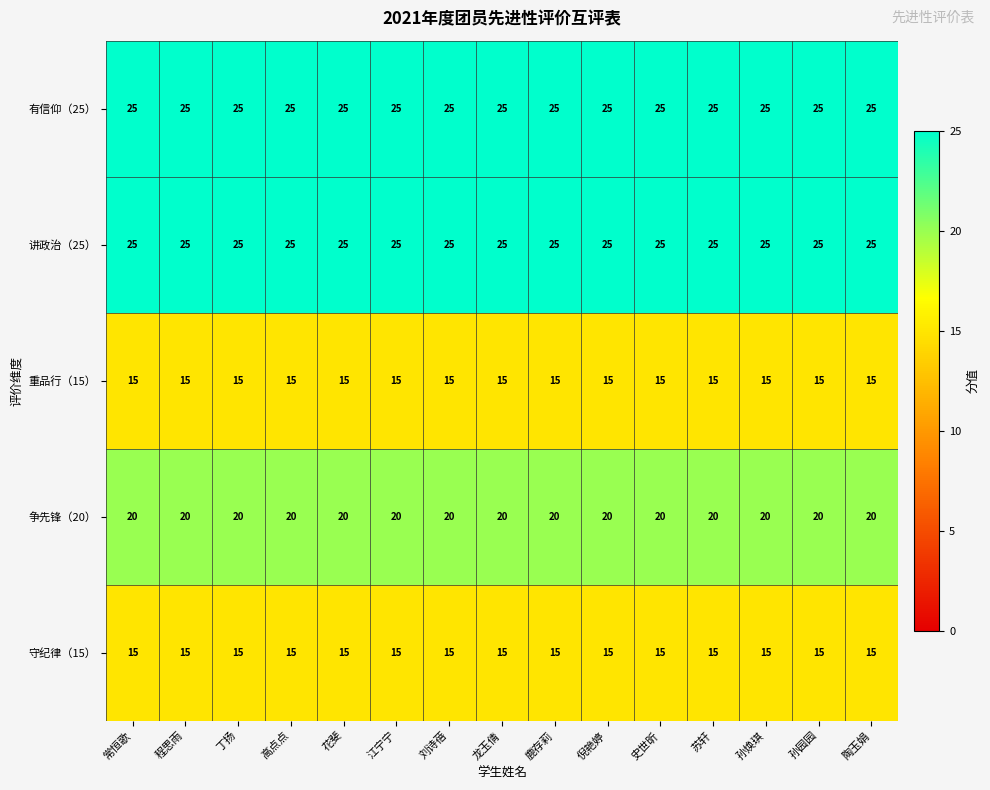

What is the difference between the highest and lowest values at 常恒歌?

10